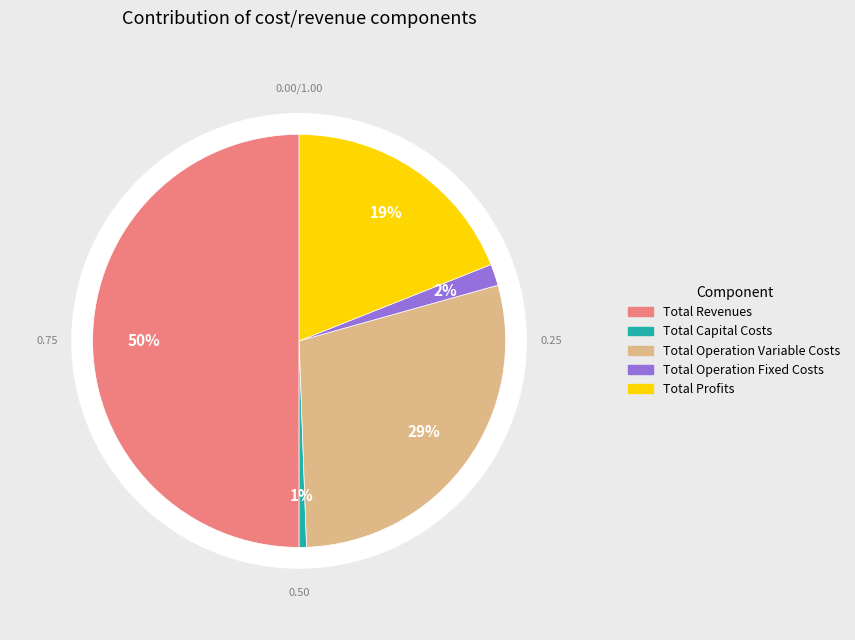

To the nearest percent, what percentage of the pie is Total Profits?

19%